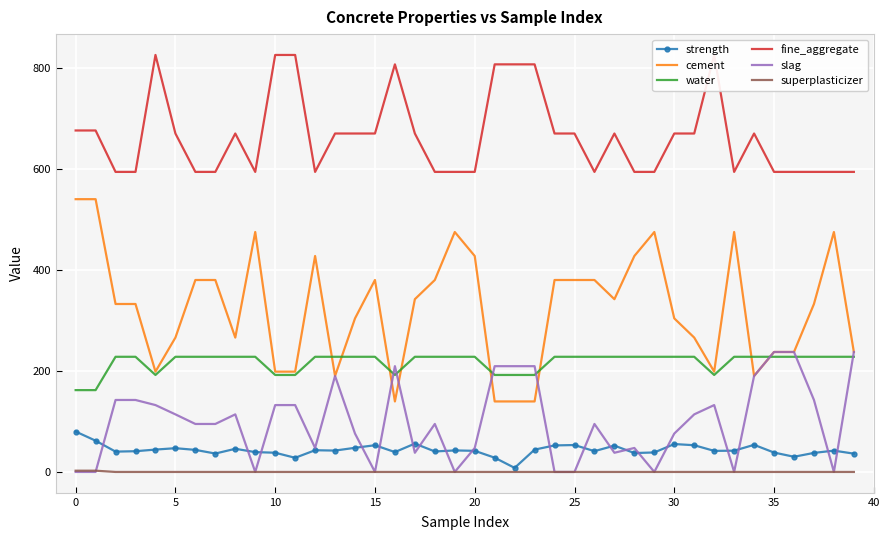

What value does the slag series have at 28?

47.5